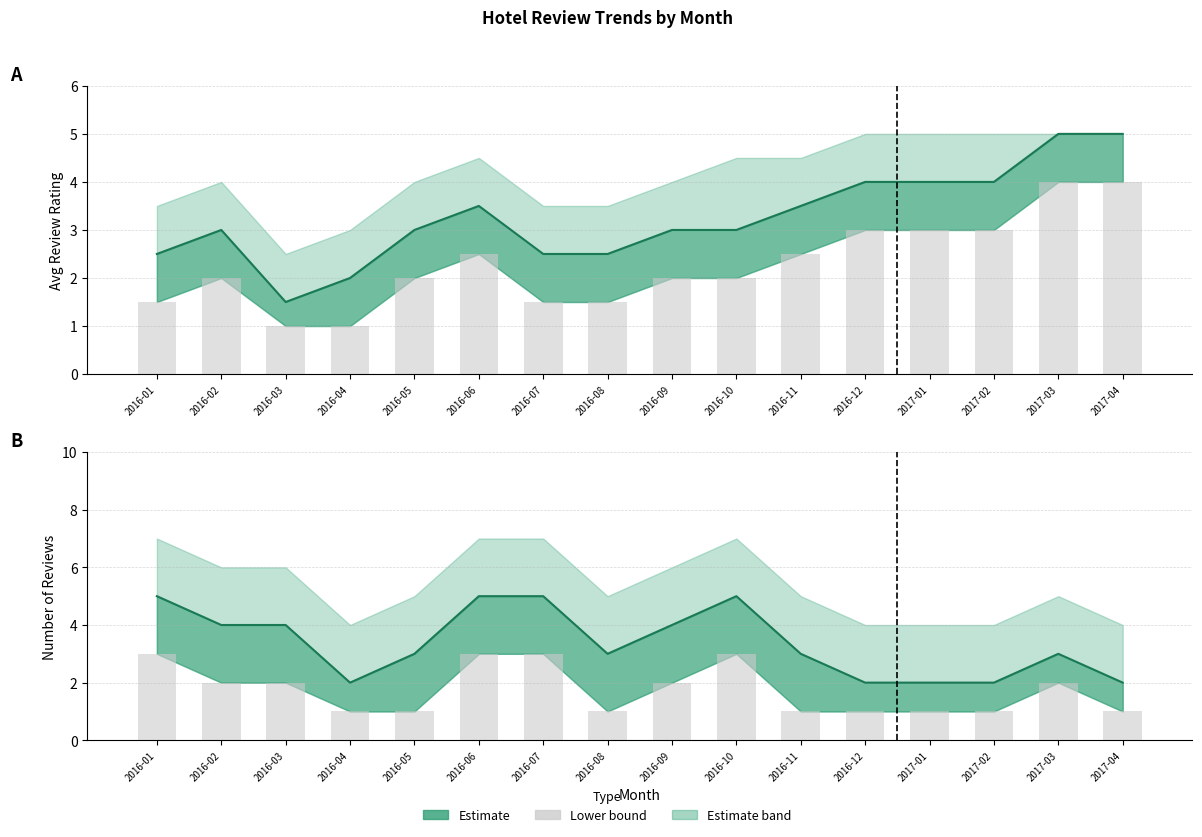

What is the greatest value displayed?

5.0